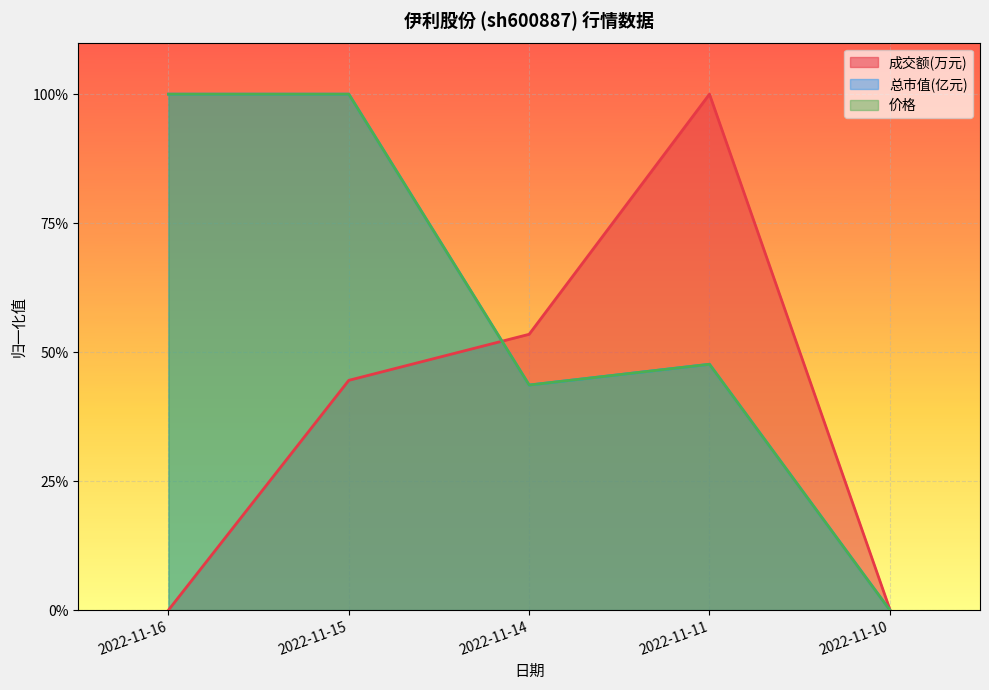

In 价格, how many points are lower than both neighbors (excluding endpoints)?

1